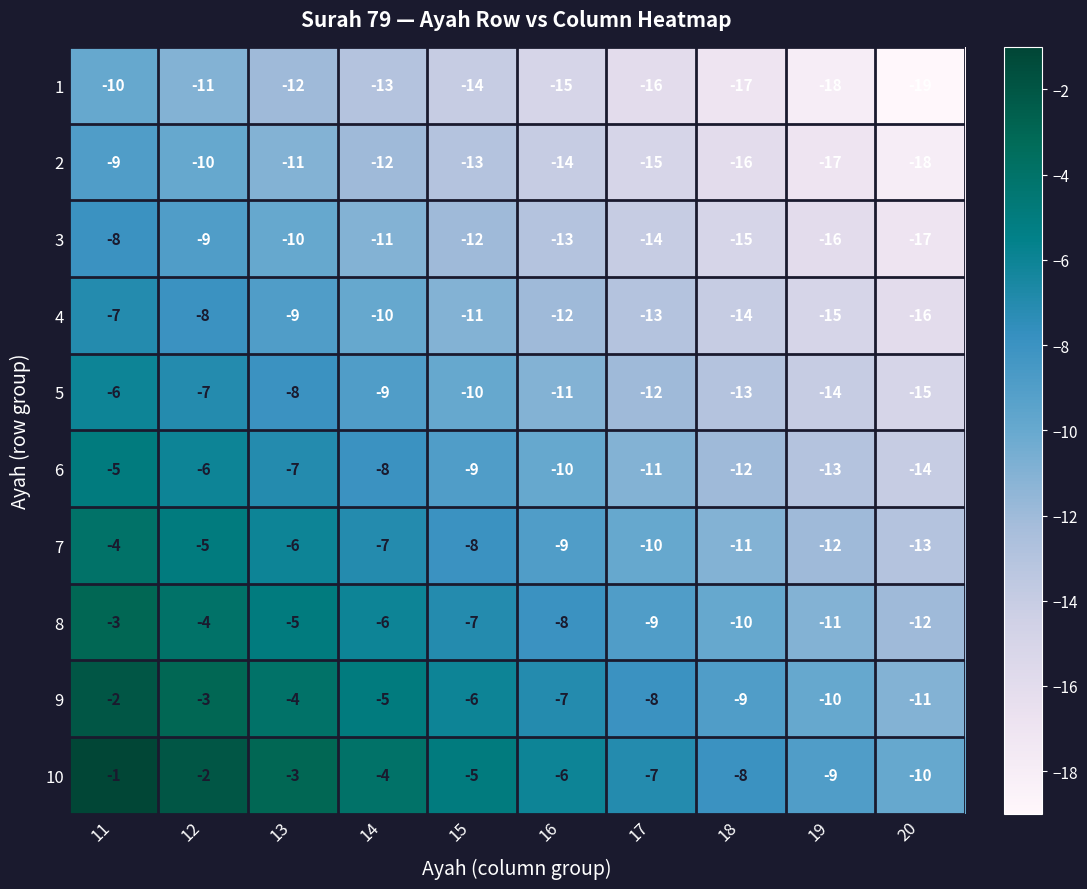

What value does the 4 series have at 13?

-9